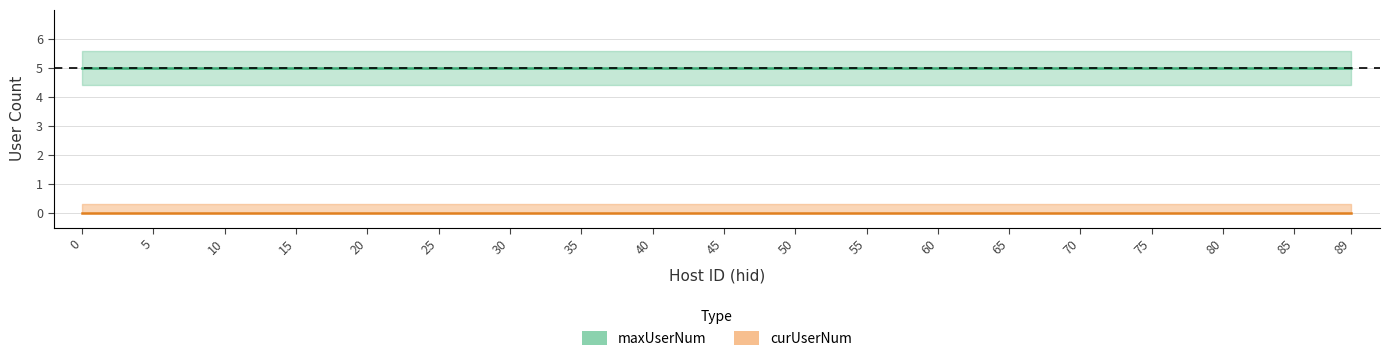

True or false: curUserNum and maxUserNum intersect in this chart.

False